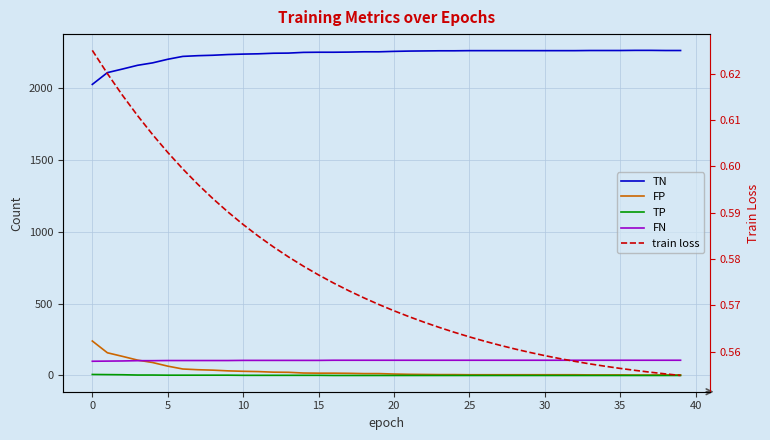

True or false: train loss has more than 0 points higher than both neighbors.

False